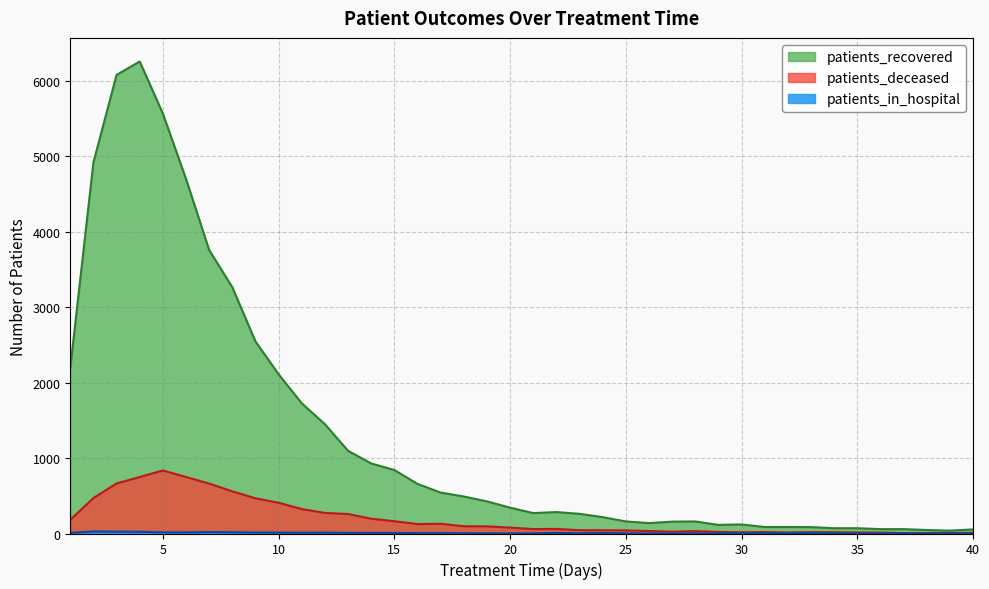

Does the chart display data point markers on the line(s)?

No